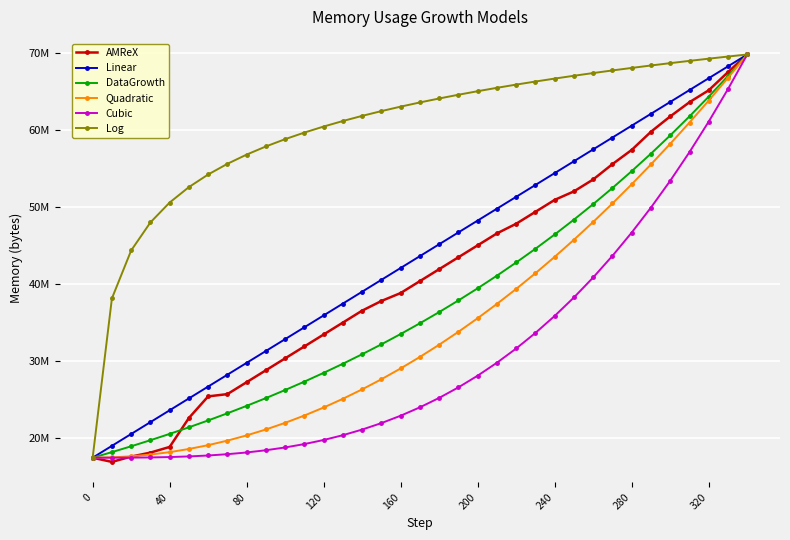

Reading left to right, what are all the values shown in this chart?

AMReX: 17475070.0	16931152.0	17622526.0	18138622.0	18875728.0	22635856.0	25437520.0	25732432.0	27280894.0	28829182.0	30377470.0	31925758.0	33474046.0	35022334.0	36570626.0	37824002.0	38856368.0	40404656.0	41952944.0	43501232.0	45049520.0	46597808.0	47851184.0	49399472.0	50948104.0	52054198.0	53602318.0	55593142.0	57436174.0	59795470.0	61786302.0	63629504.0	65177792.0	67537090.0	69822656.0
Linear: 17475070.0	19014704.9	20554339.8	22093974.6	23633609.5	25173244.4	26712879.3	28252514.2	29792149.1	31331783.9	32871418.8	34411053.7	35950688.6	37490323.5	39029958.4	40569593.2	42109228.1	43648863.0	45188497.9	46728132.8	48267767.6	49807402.5	51347037.4	52886672.3	54426307.2	55965942.1	57505576.9	59045211.8	60584846.7	62124481.6	63664116.5	65203751.4	66743386.2	68283021.1	69822656.0
DataGrowth: 17475070.0	18201717.9	18958581.2	19746916.4	20568032.1	21423291.4	22314114.1	23241978.9	24208426.2	25215060.3	26263552.2	27355642.5	28493144.1	29677945.2	30912012.6	32197395.1	33536226.2	34930728.6	36383217.2	37896103.1	39471897.7	41113217.1	42822785.7	44603441.5	46458140.6	48389961.6	50402111.6	52497930.8	54680898.2	56954637.8	59322923.9	61789688.0	64359025.1	67035200.2	69822656.0
Quadratic: 17475070.0	17520353.4	17656203.5	17882620.4	18199604.1	18607154.5	19105271.6	19693955.6	20373206.2	21143023.7	22003407.9	22954358.8	23995876.6	25127961.0	26350612.3	27663830.3	29067615.0	30561966.5	32146884.8	33822369.8	35588421.6	37445040.1	39392225.4	41429977.4	43558296.2	45777181.8	48086634.1	50486653.2	52977239.1	55558391.6	58230111.0	60992397.1	63845250.0	66788669.6	69822656.0
Cubic: 17475070.0	17476401.9	17485724.9	17511030.3	17560309.3	17641553.0	17762752.6	17931899.4	18156984.4	18445998.9	18806934.1	19247781.1	19776531.1	20401175.4	21129705.0	21970111.3	22930385.3	24018518.2	25242501.3	26610325.8	28129982.7	29809463.3	31656758.8	33679860.3	35886759.1	38285446.3	40883913.2	43690150.8	46712150.4	49957903.2	53435400.3	57152633.0	61117592.3	65338269.6	69822656.0
Log: 17475070.0	38153727.7	44378623.9	48019954.8	50603520.2	52607489.2	54244851.0	55629220.8	56828416.4	57886181.9	58832385.4	59688330.6	60469747.3	61188581.0	61854117.0	62473716.3	63053312.7	63597759.8	64111078.2	64596635.7	65057281.6	65495447.9	65913226.8	66312431.5	66694643.5	67061250.6	67413477.2	67752409.0	68079013.3	68394155.3	68698612.5	68993085.7	69278208.9	69554557.7	69822656.0